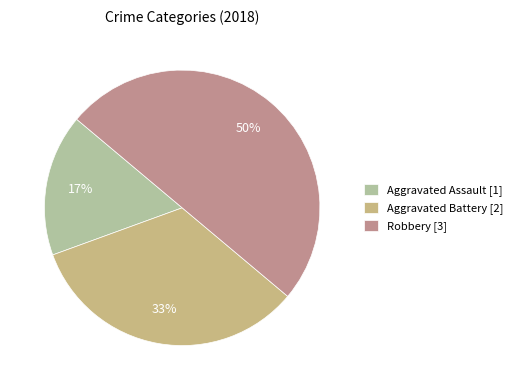

True or false: Robbery accounts for 42% of the total.

False